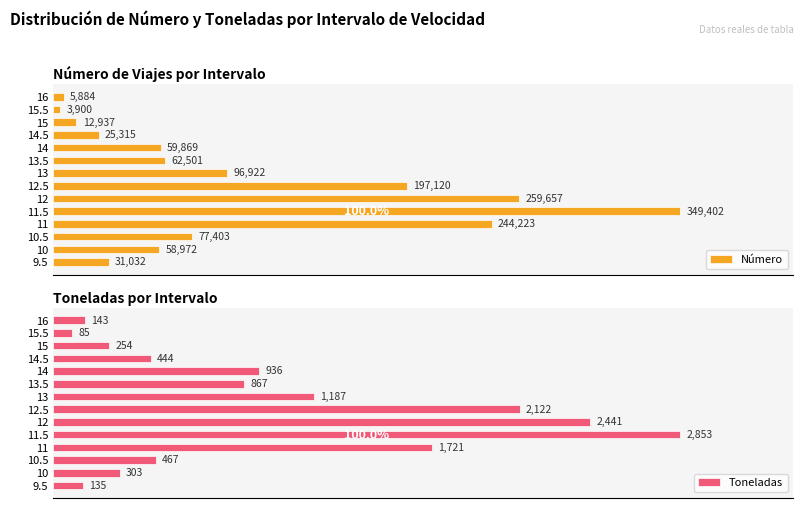

What are all the series names shown in the legend?

Número, Toneladas